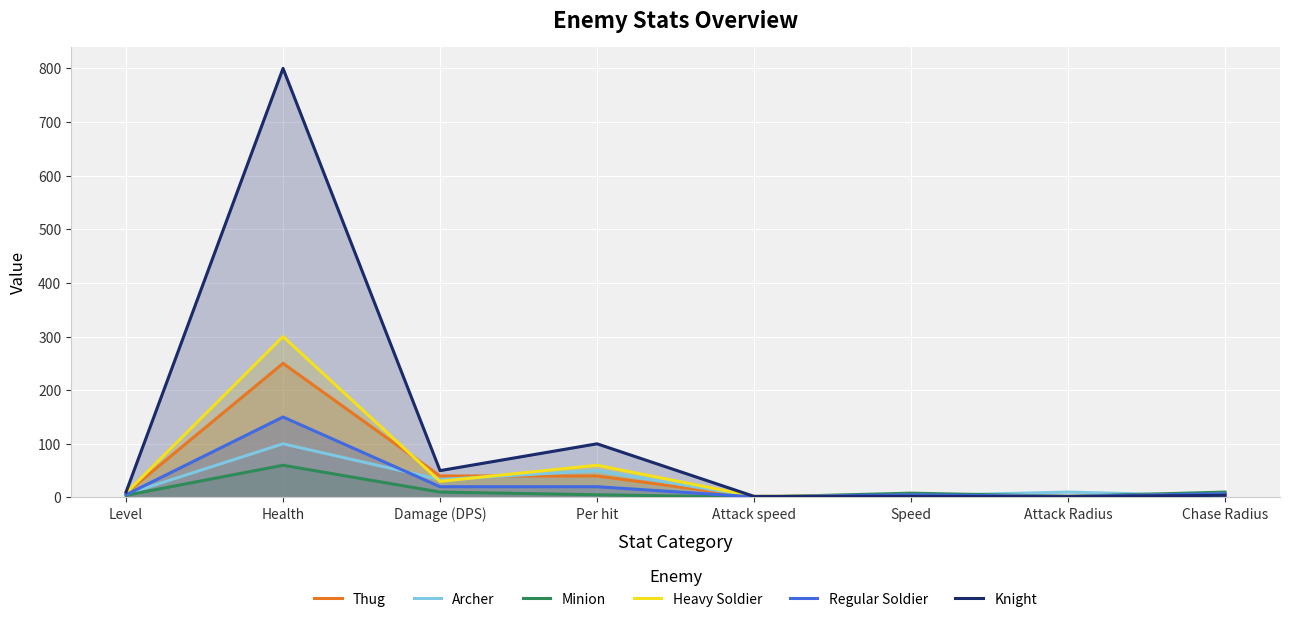

Reading right to left, what are all the values shown in this chart?

Thug: 5.0	2.0	2.0	1.0	40.0	40.0	250.0	8.0
Archer: 2.5	10.0	3.0	1.5	50.0	33.3	100.0	6.0
Minion: 10.0	2.0	8.0	0.5	5.0	10.0	60.0	4.0
Heavy Soldier: 6.0	2.0	4.0	2.0	60.0	30.0	300.0	8.0
Regular Soldier: 7.0	2.0	5.0	1.0	20.0	20.0	150.0	5.0
Knight: 4.0	1.5	2.0	2.0	100.0	50.0	800.0	10.0